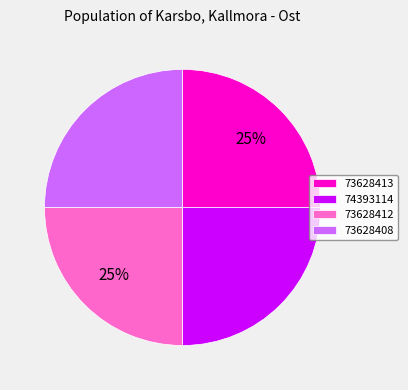

Is it true that 73628413 is 34% of the pie?

False